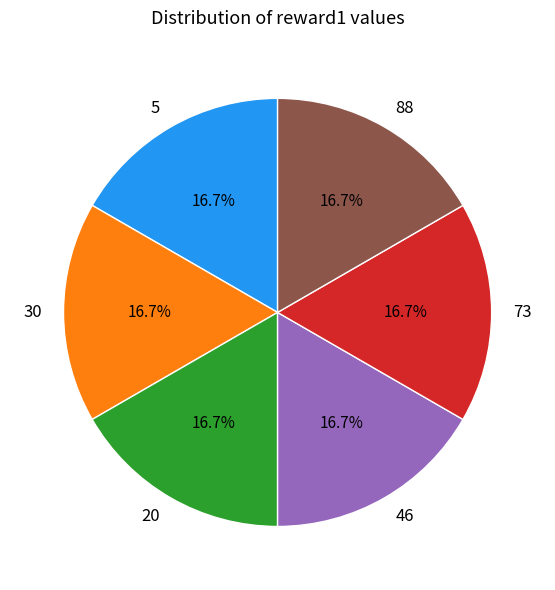

To the nearest percent, what is the average slice percentage?

17%